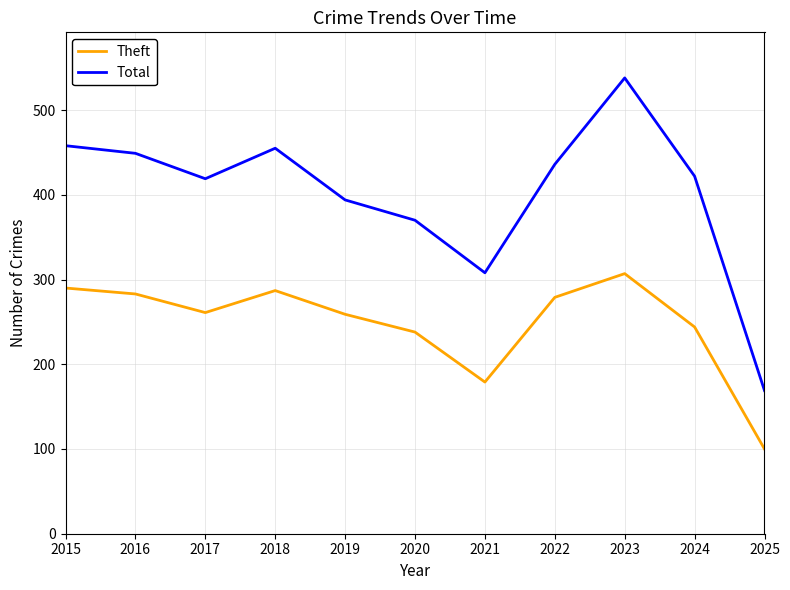

Where is Theft nearest to the value 203?

2021